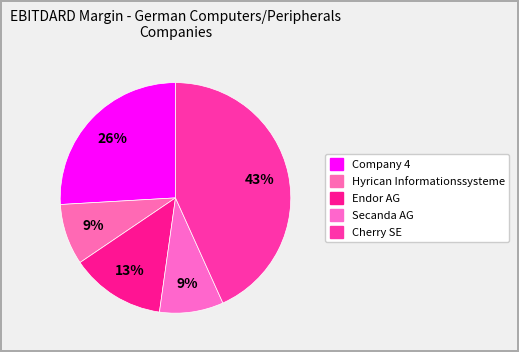

To the nearest percent, what is the combined percentage of Secanda AG and Cherry SE?

52%